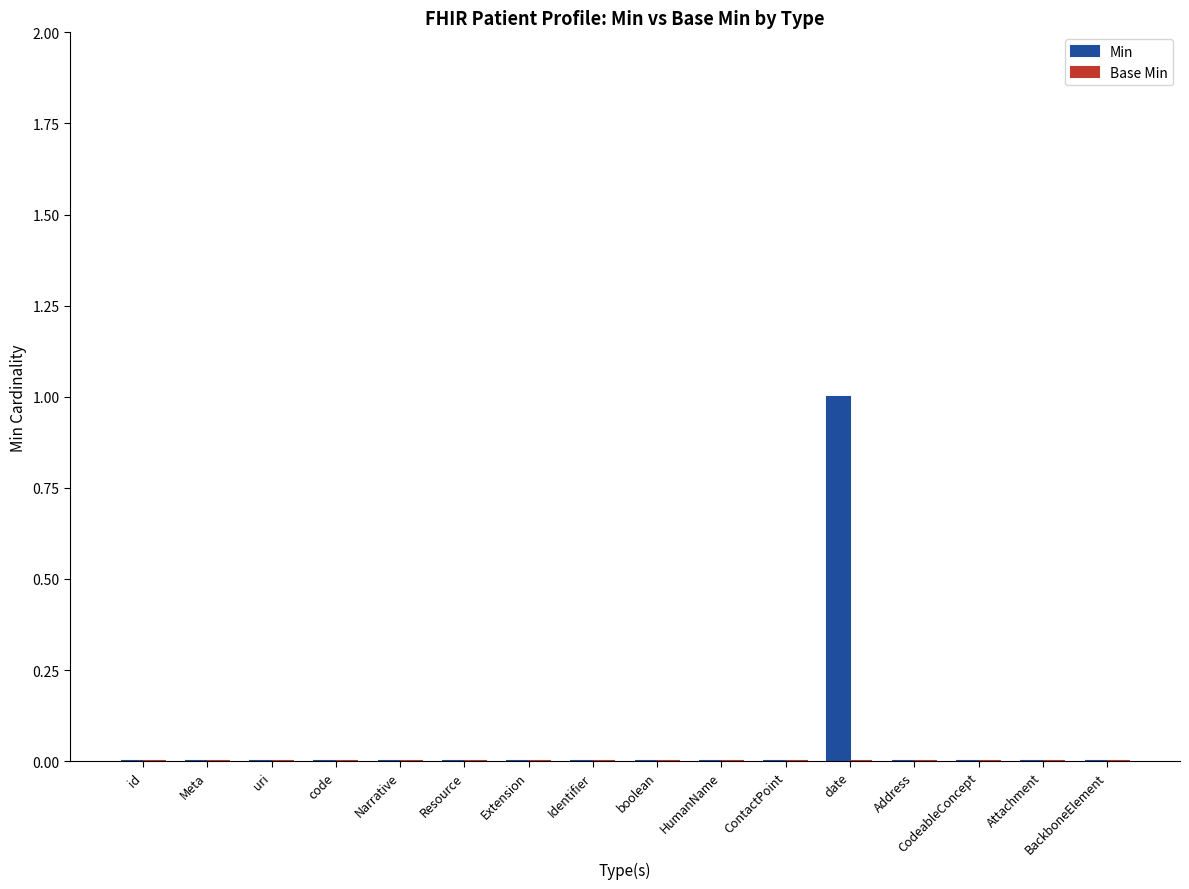

True or false: the data shows 0 at Narrative.

True